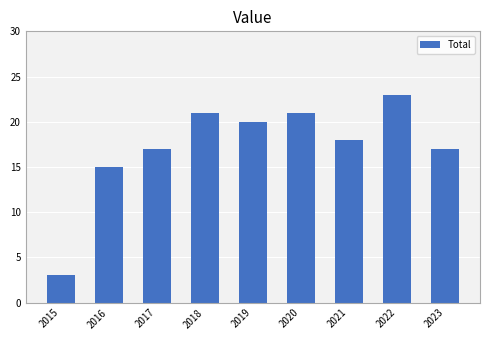

Reading left to right, extract all data points from this chart.

3	15	17	21	20	21	18	23	17